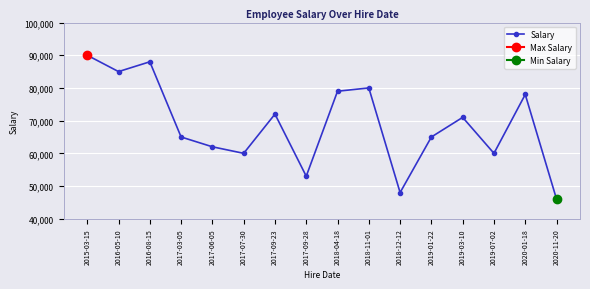

What is the difference between the values at 2016-08-15 and 2019-03-10?

17000